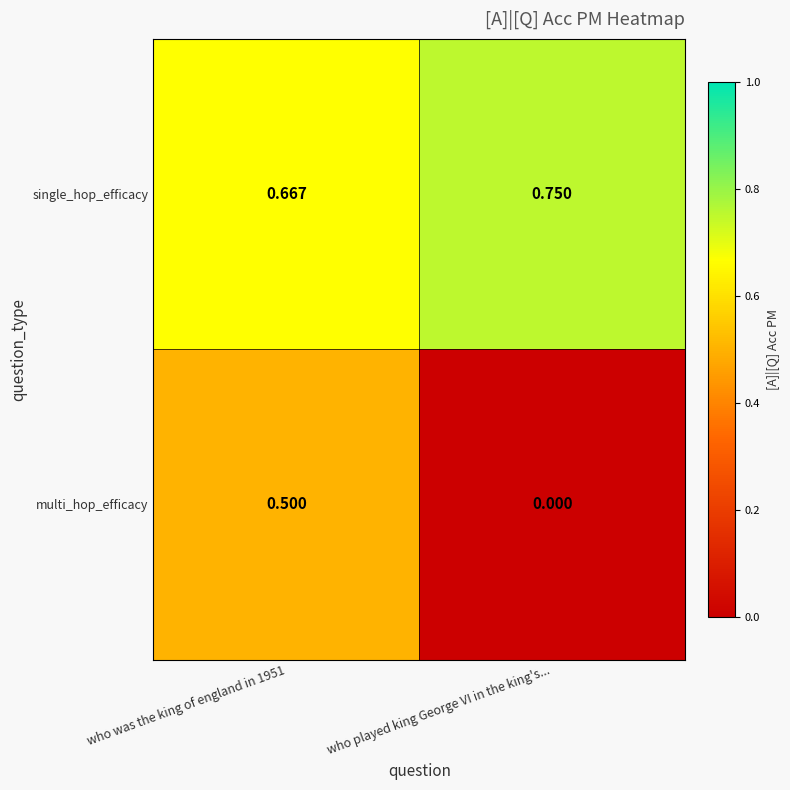

Which series has the largest total across all categories?

single_hop_efficacy